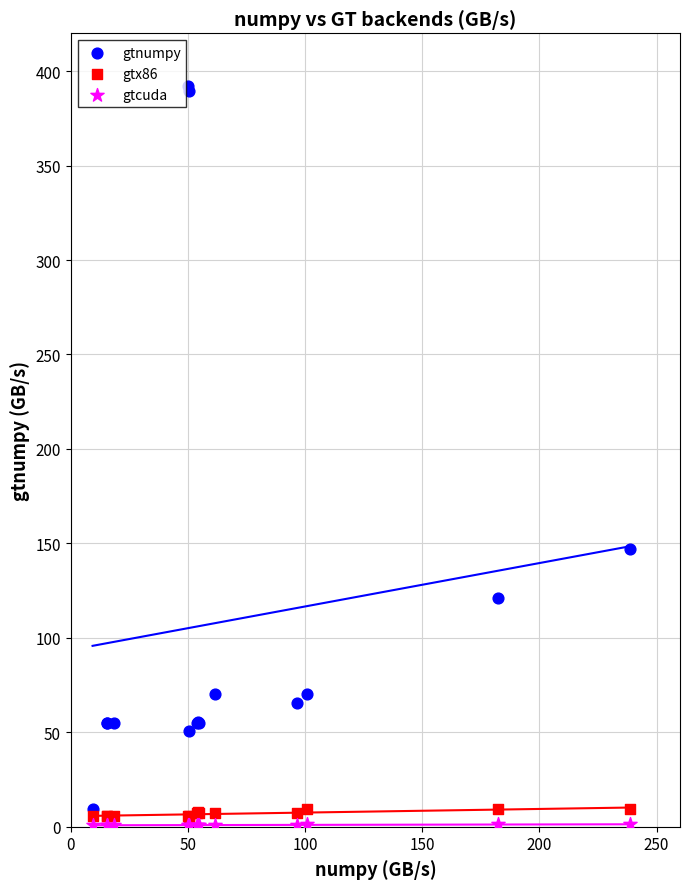

Which series reaches the maximum Y coordinate?

gtnumpy